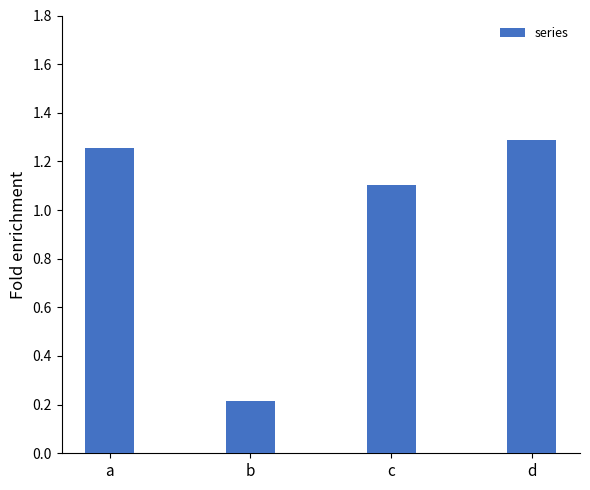

What is the average value?

1.0